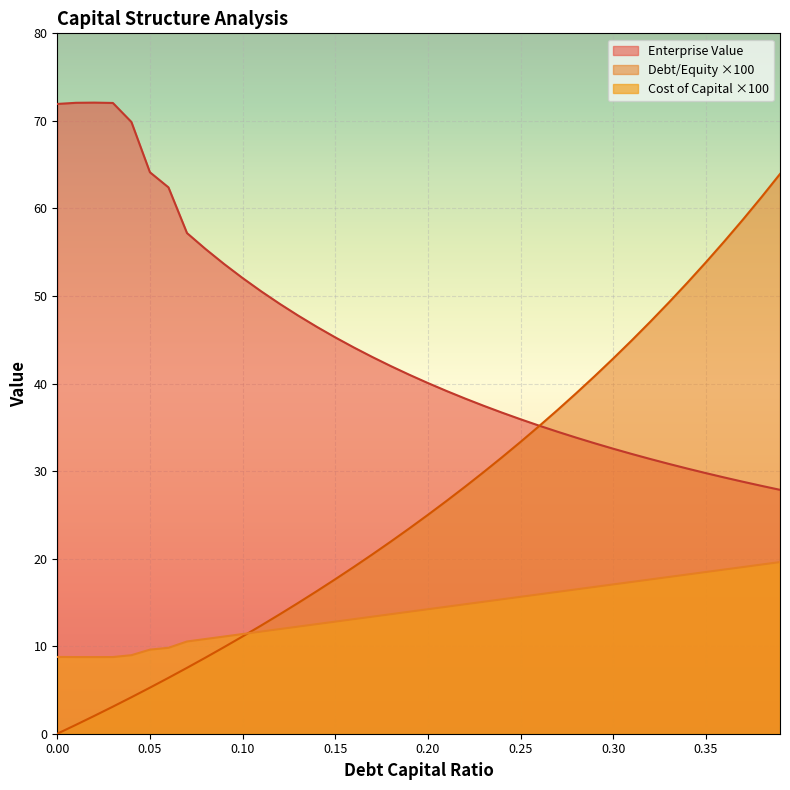

True or false: debt_capital and cost_capital cross at least once.

True